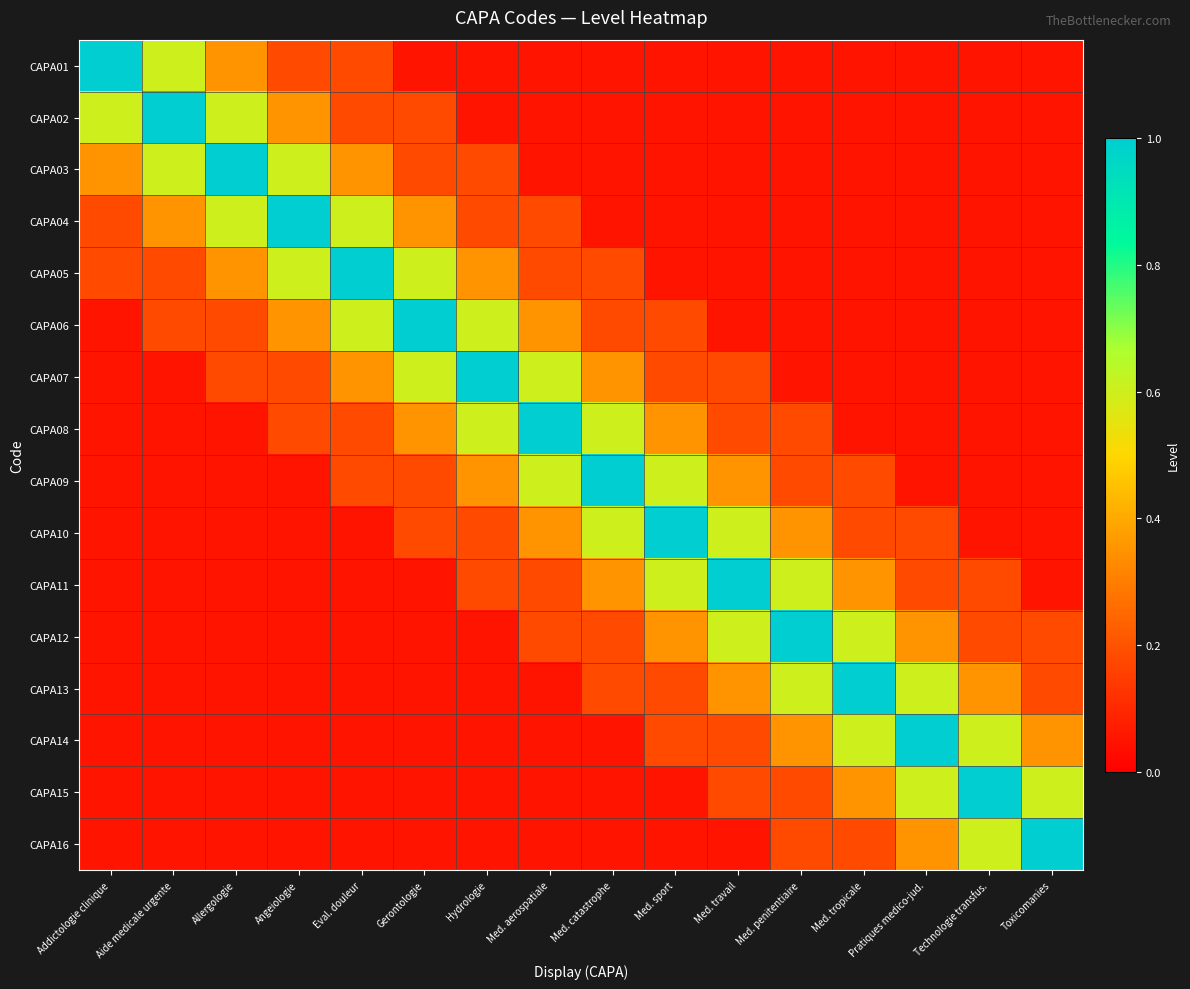

Rank the series by their maximum value, from lowest to highest.

CAPA01, CAPA02, CAPA03, CAPA04, CAPA05, CAPA06, CAPA07, CAPA08, CAPA09, CAPA10, CAPA11, CAPA12, CAPA13, CAPA14, CAPA15, CAPA16